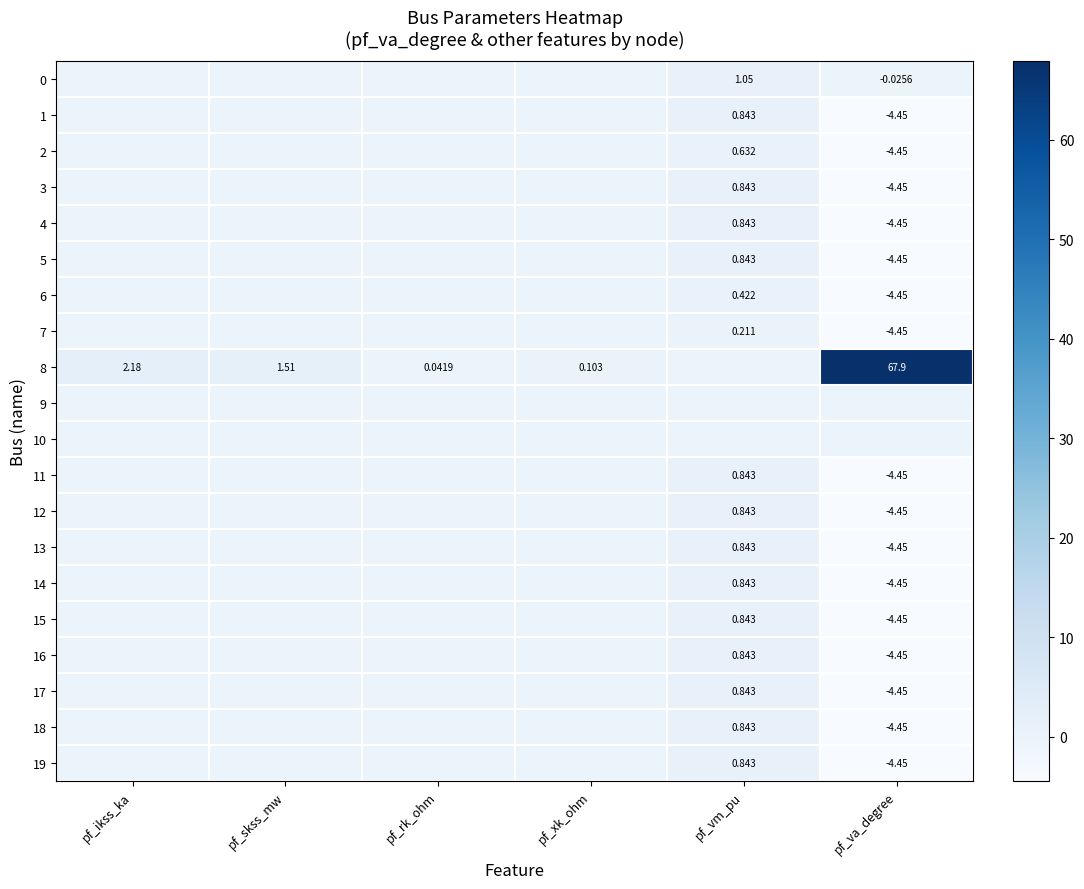

What is the sum of the 2 values at pf_vm_pu and pf_rk_ohm?

0.6